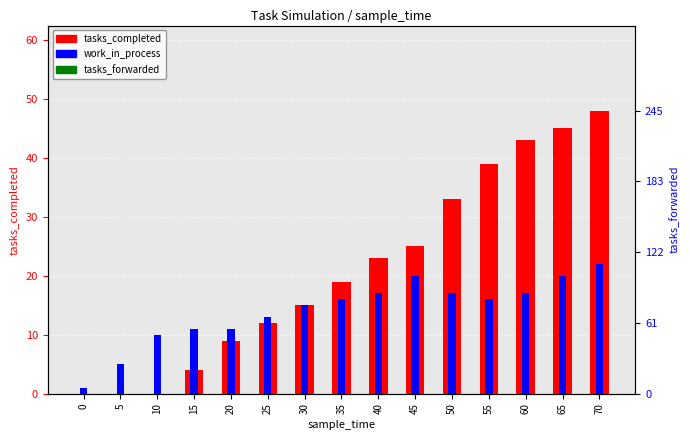

Which series has the widest spread of Y values?

tasks_completed